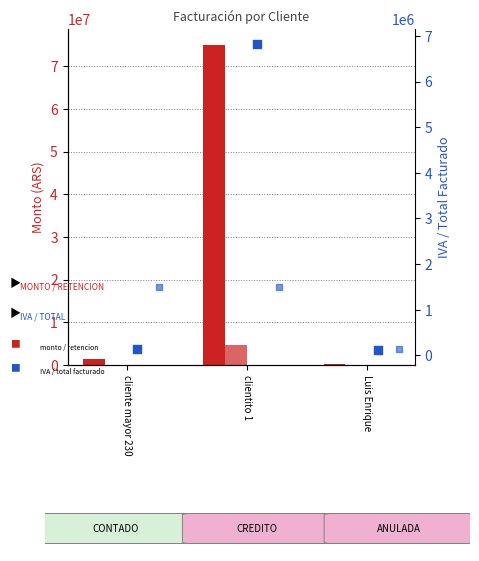

What are all the series names shown in the legend?

MONTO, RETENCION, IVA, TOTAL FACTURADO